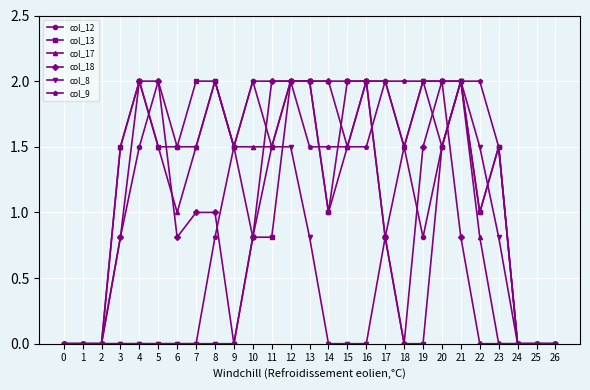

What is the value of the col_18 point at the 21st from the left?

2.0